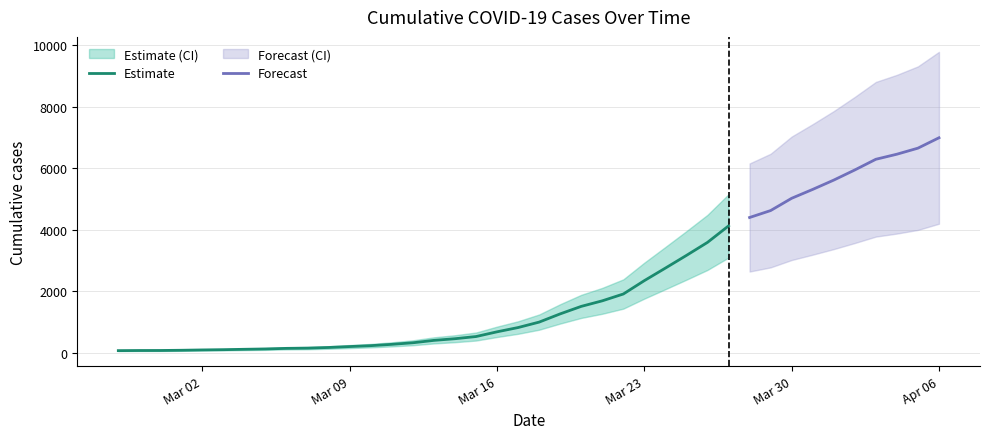

Reading left to right, what are all the values shown in this chart?

64	68	69	76	87	95	108	119	138	146	167	197	226	269	320	398	452	523	677	816	993	1261	1505	1686	1908	2344	2752	3165	3589	4125	4399	4625	5025	5314	5617	5947	6295	6460	6657	6995